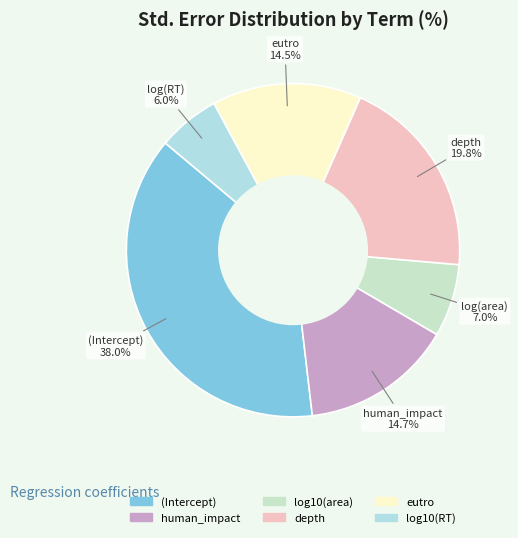

Rank the categories by value from lowest to highest.

log10(RT), log10(area), eutro, human_impact, depth, (Intercept)